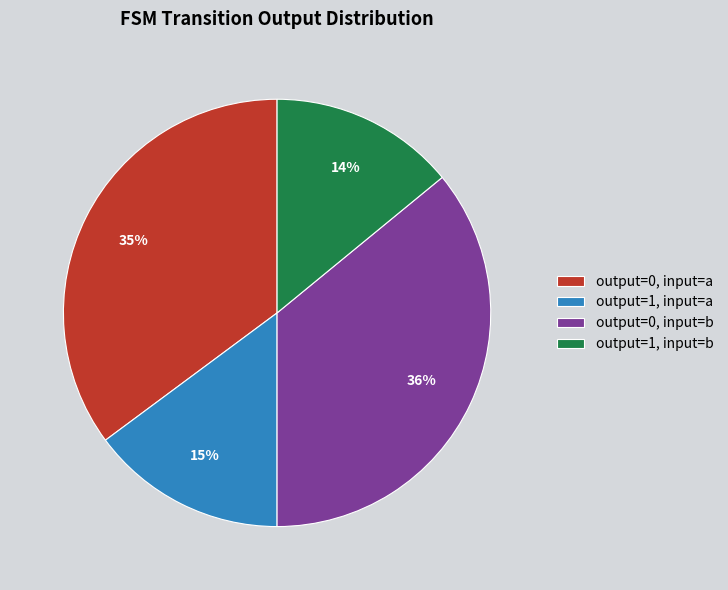

Is there a majority slice in this chart?

No